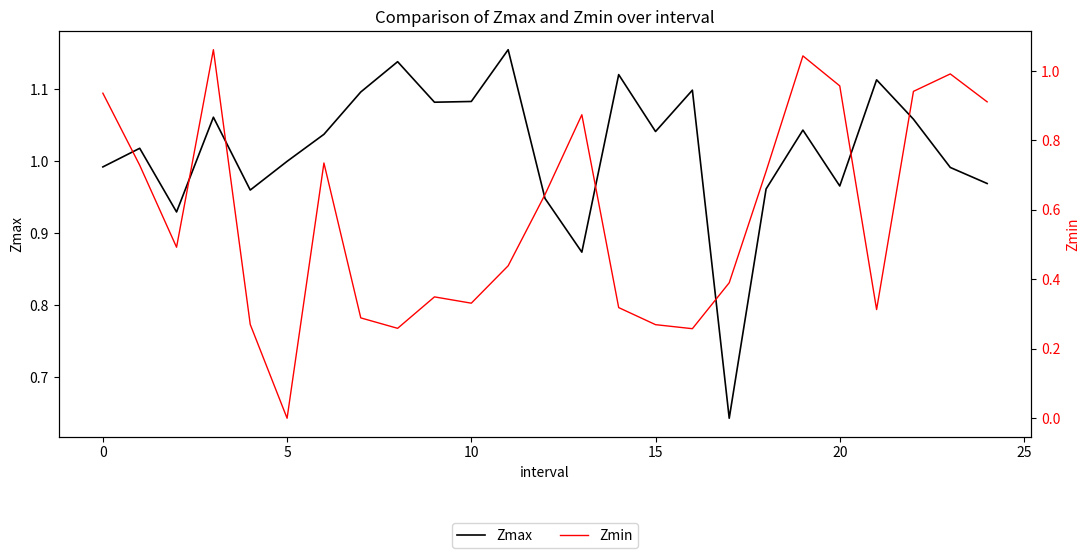

What is the value of the Zmin point at the 4th from the left?

1.1